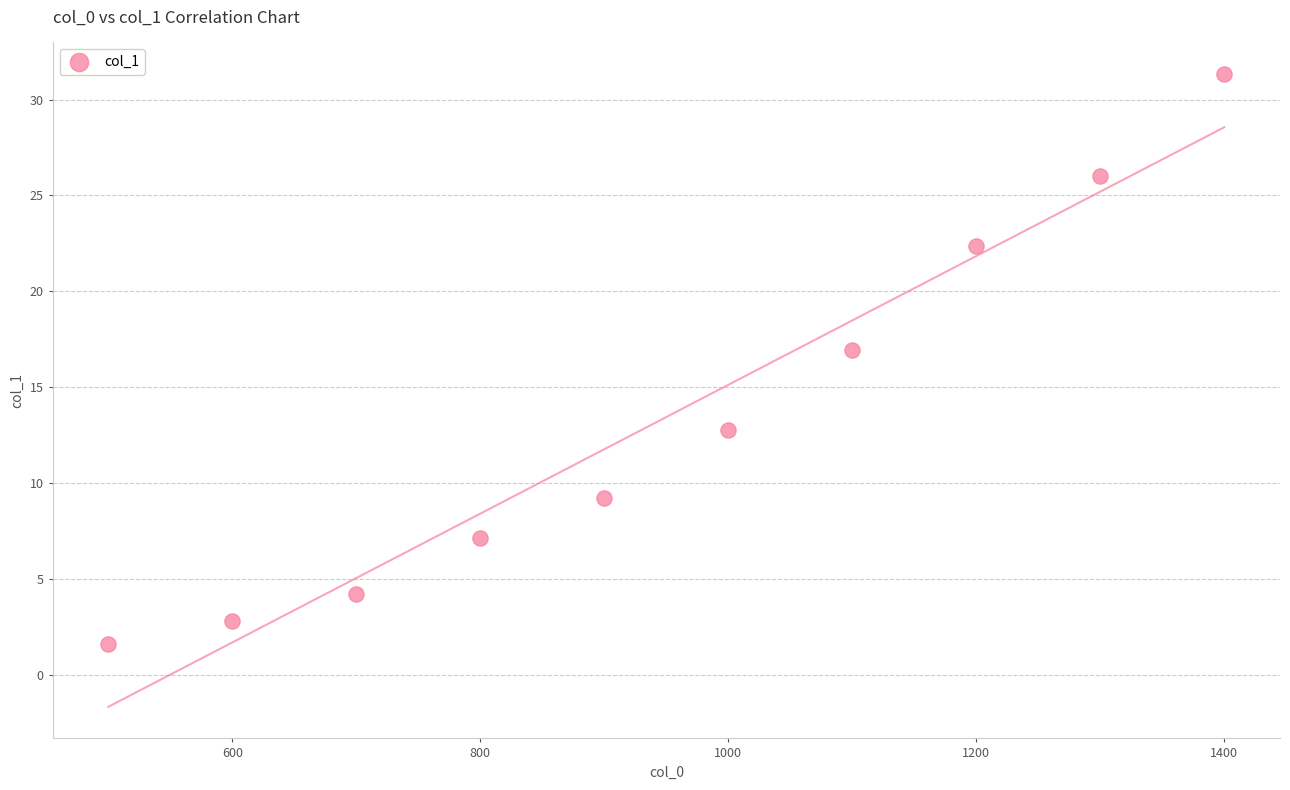

What is the average X value?

950.0